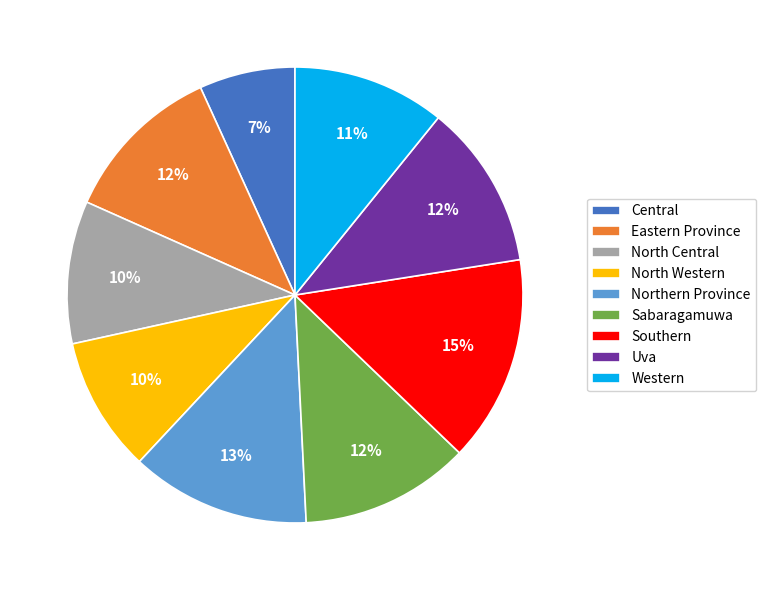

Count the number of slices in the pie.

9